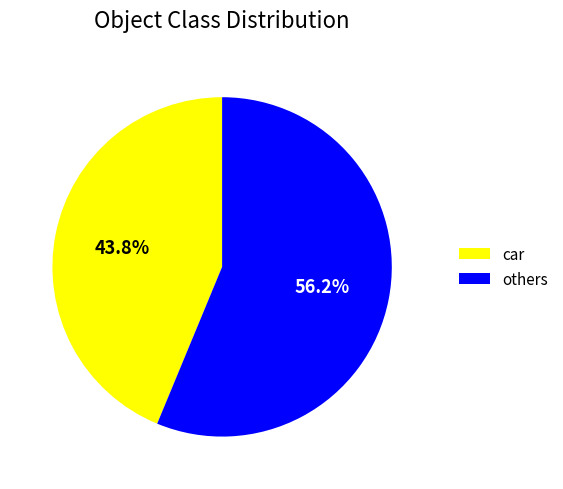

Combined, what portion of the pie is car and others?

100.0%